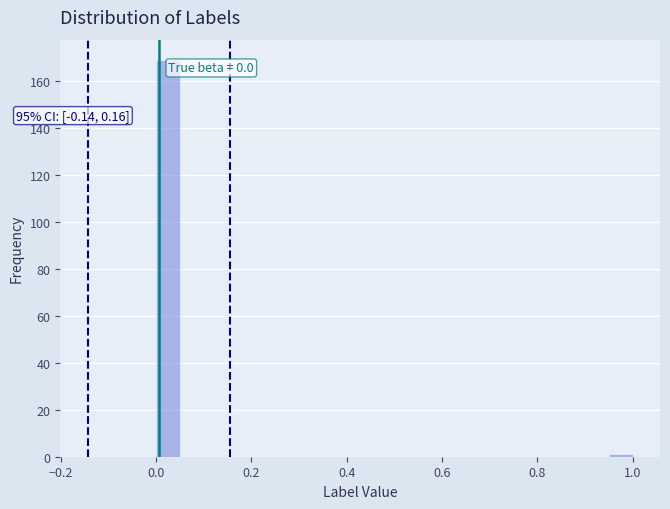

Around what value on the x-axis is the tallest bar? Give the approximate position of its centre, as read against the axis.

0.02